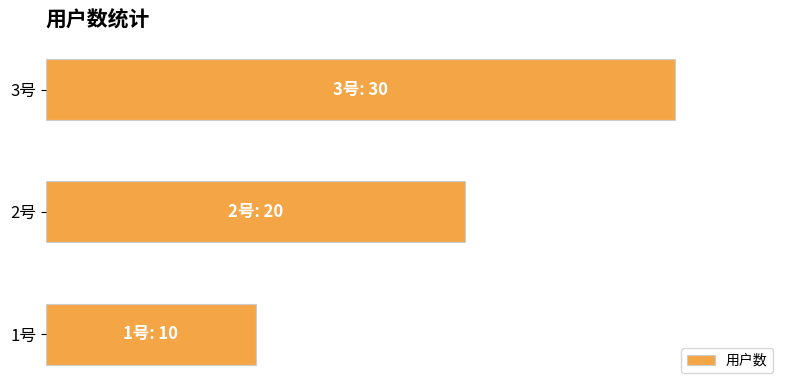

Does the chart contain any negative values?

No